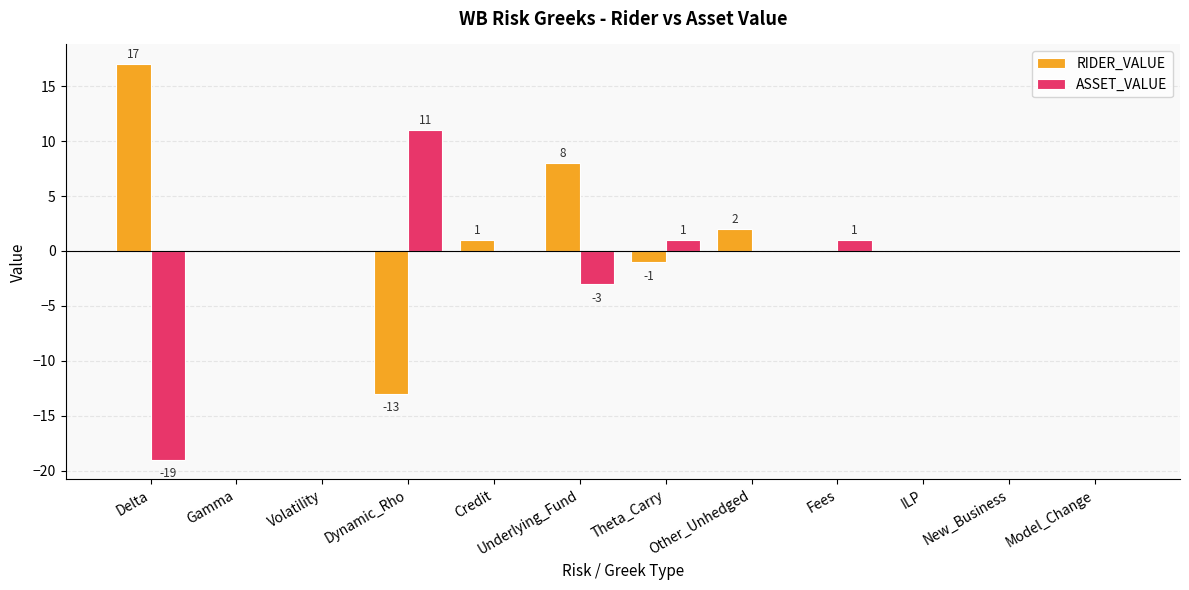

Reading left to right, list all the values displayed in this chart.

RIDER_VALUE: 17	0	0	-13	1	8	-1	2	0	0	0	0
ASSET_VALUE: -19	0	0	11	0	-3	1	0	1	0	0	0